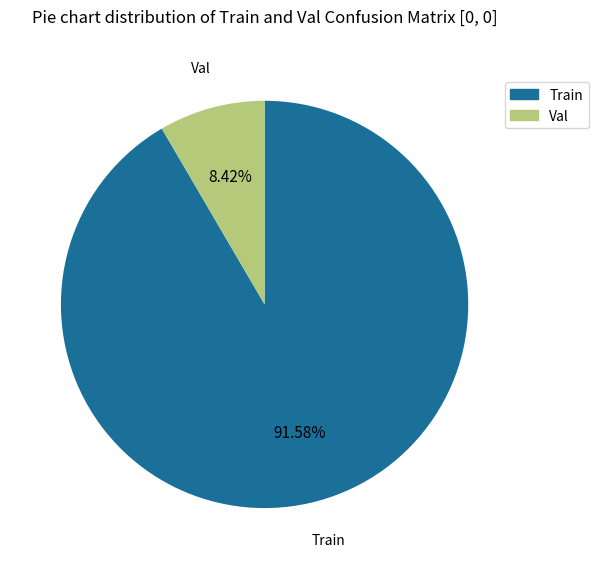

Is the sum of Train and Val greater than half?

Yes